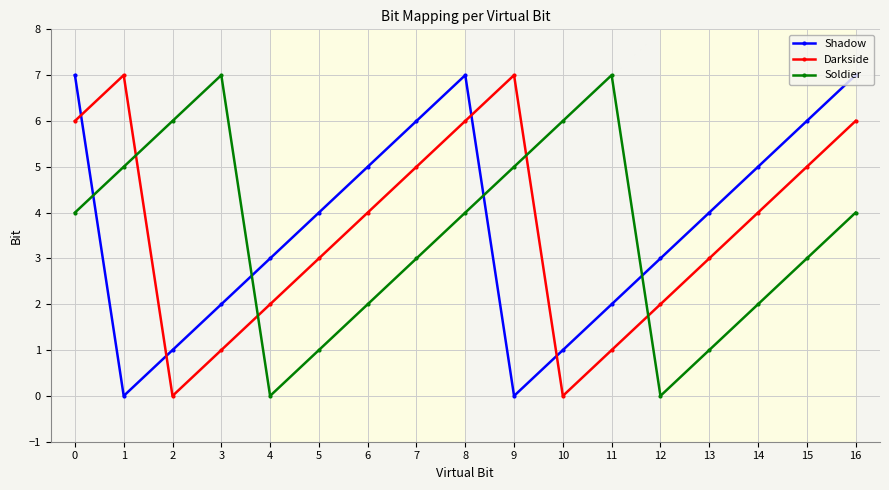

How many series are shown in this chart?

3